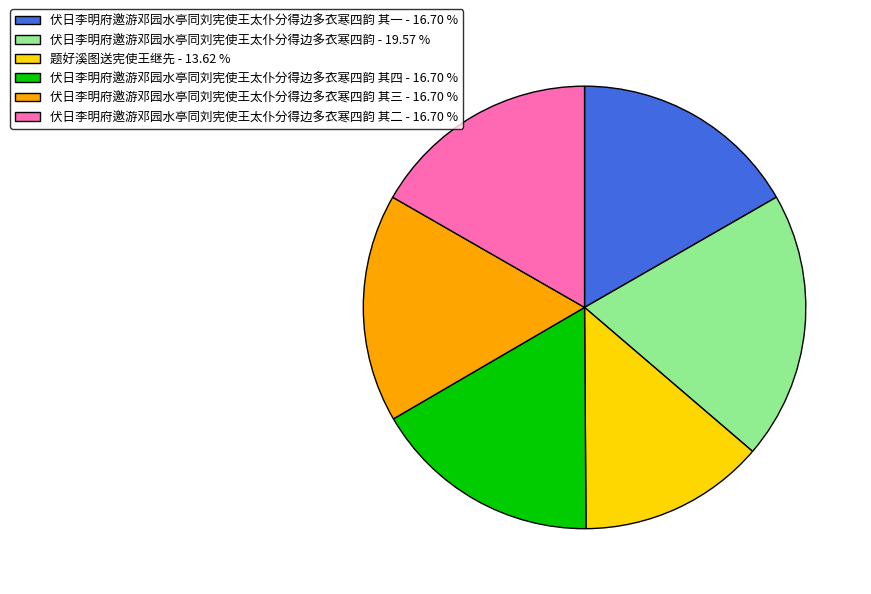

Combined, do 伏日李明府邀游邓园水亭同刘宪使王太仆分得边多衣寒四韵 其三 - 16.70 % and 伏日李明府邀游邓园水亭同刘宪使王太仆分得边多衣寒四韵 其一 - 16.70 % account for over 50%?

No